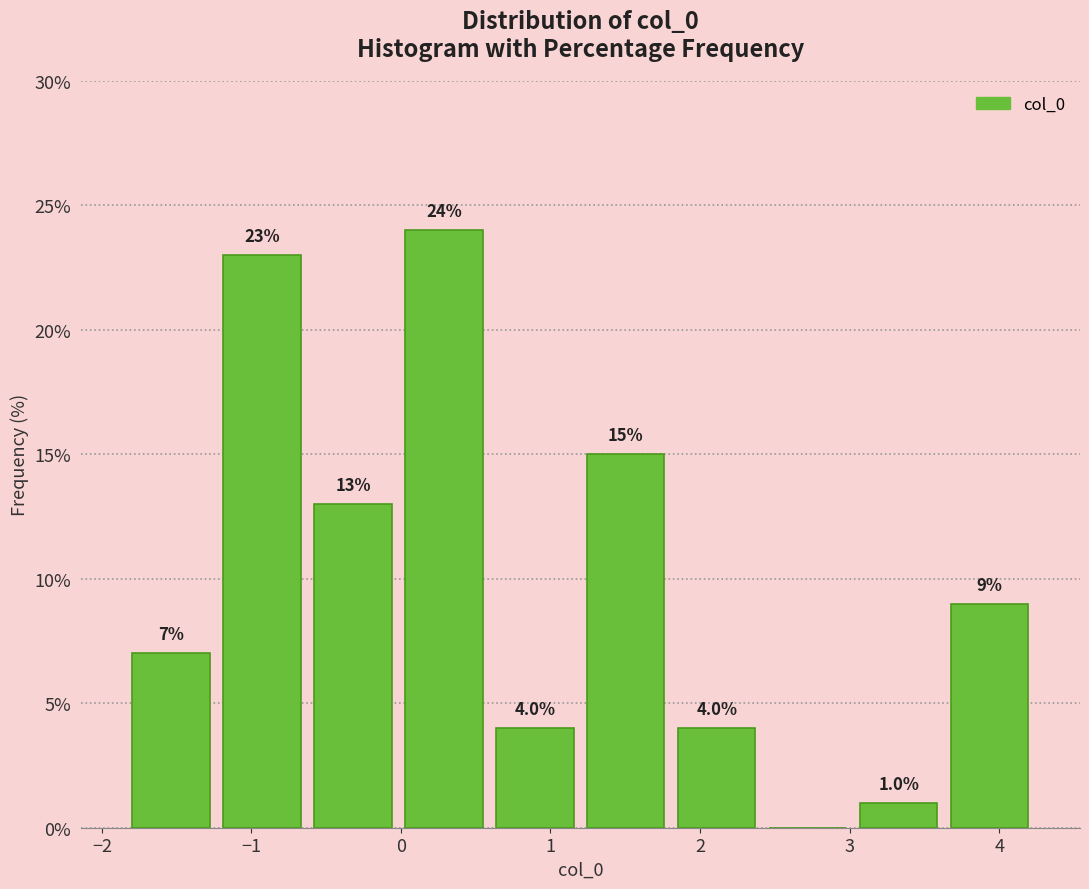

Which range on the x-axis has the tallest bar?

0.0 to 0.6